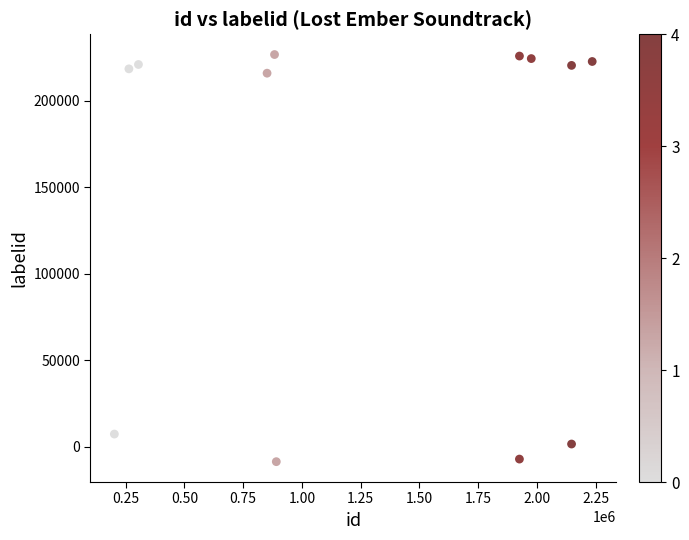

What Y value in the scatter plot is closest to 108979?

7327.2